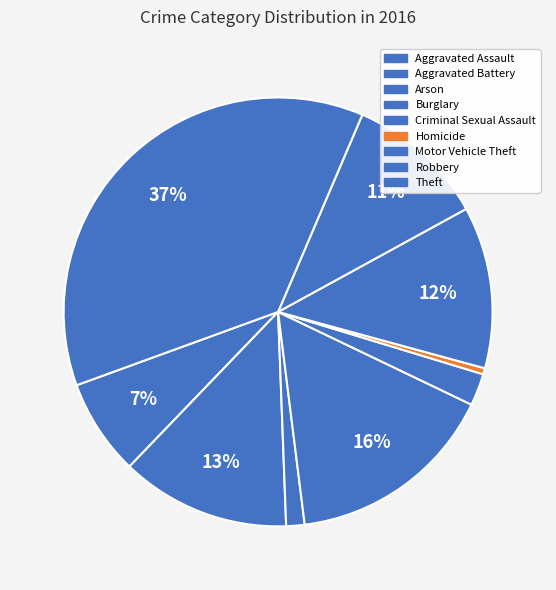

How many segments does this pie chart have?

9